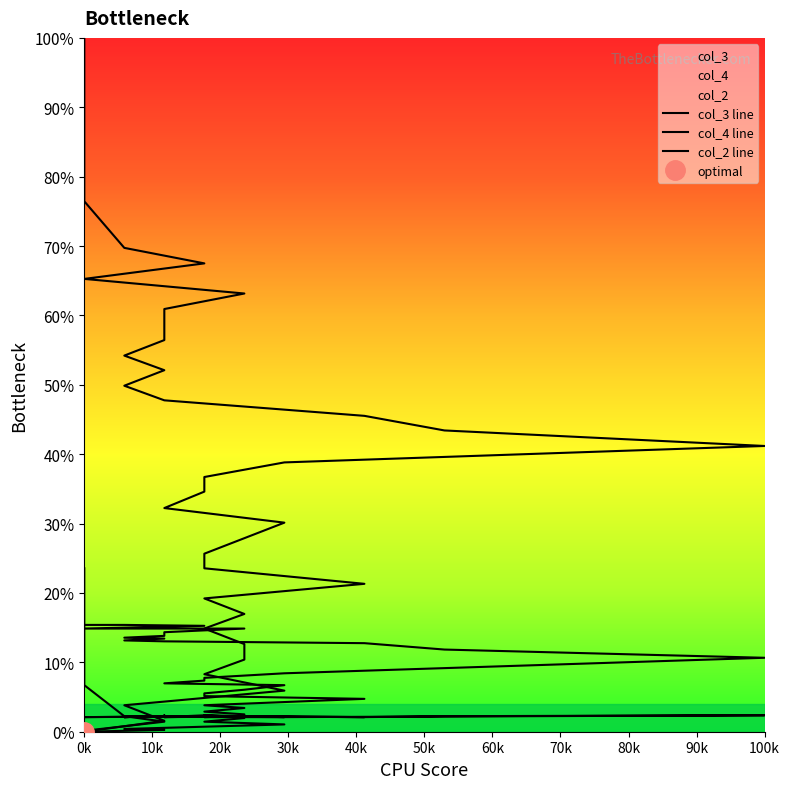

Between 1 and 1, which series saw the biggest shift?

col_3